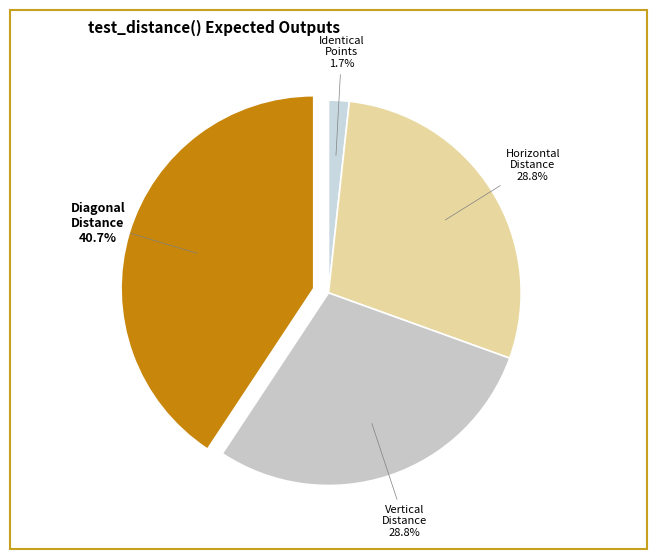

Which category has the biggest portion of the pie?

Diagonal distance between two points